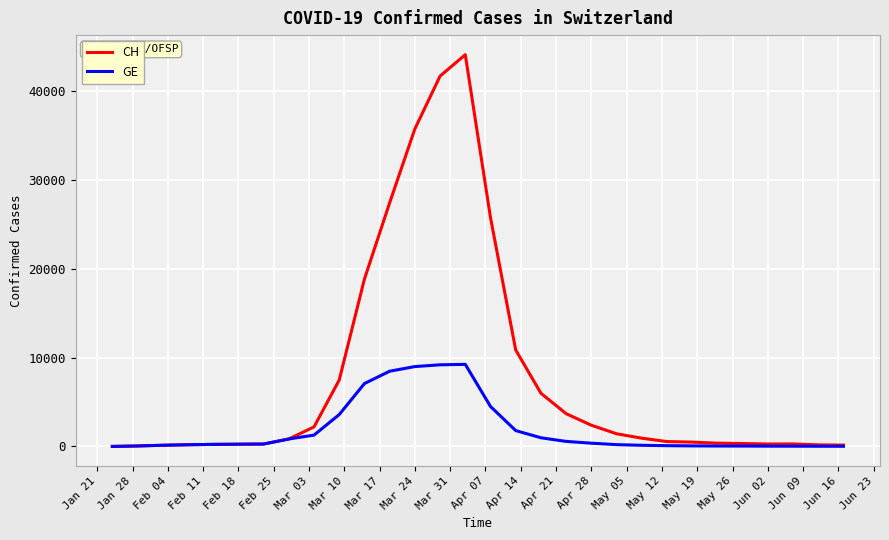

Rank the series by their maximum value, from lowest to highest.

GE, CH